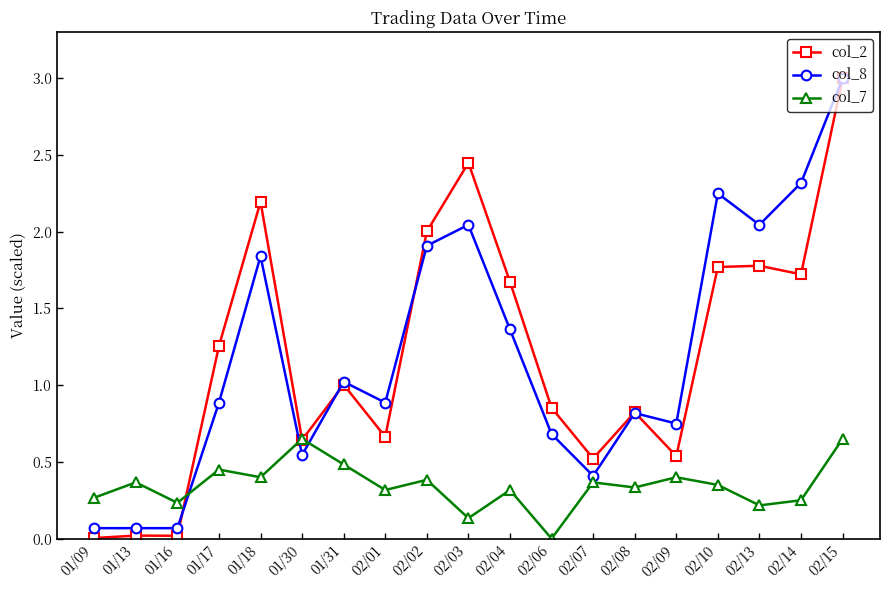

At which label does col_7 reach its minimum?

02/06